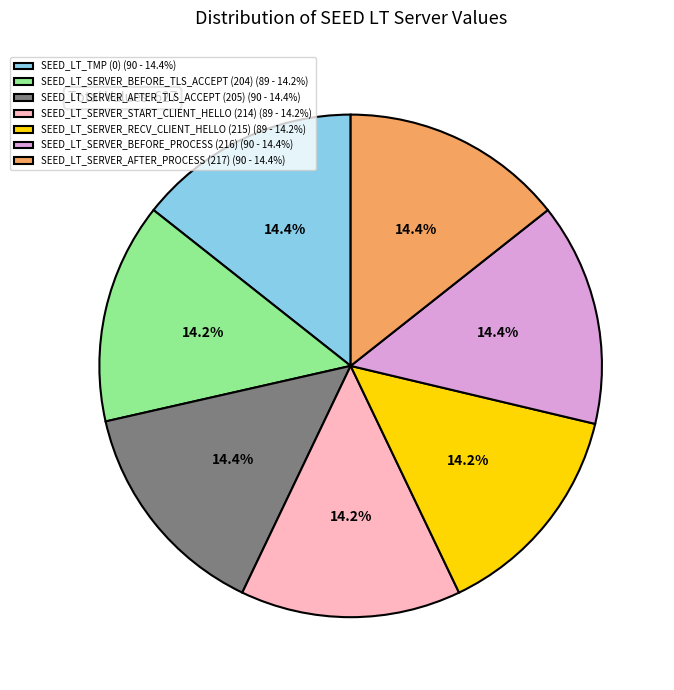

True or false: SEED_LT_TMP (0) accounts for 14% of the total.

True